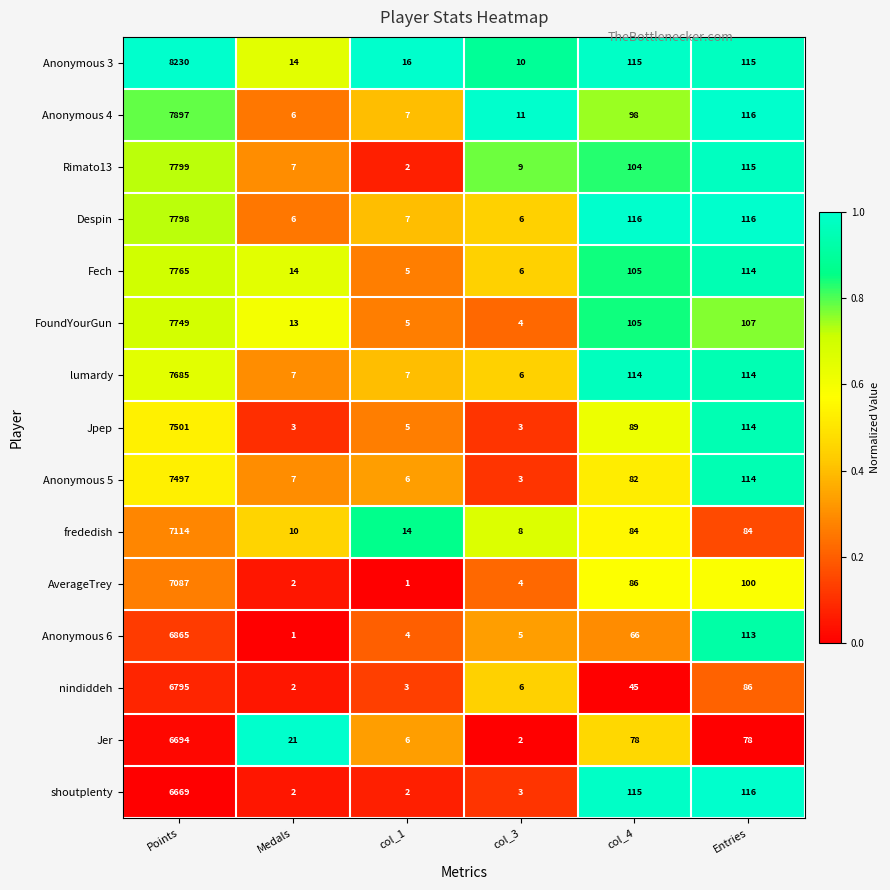

What is the maximum value shown in the chart?

8230